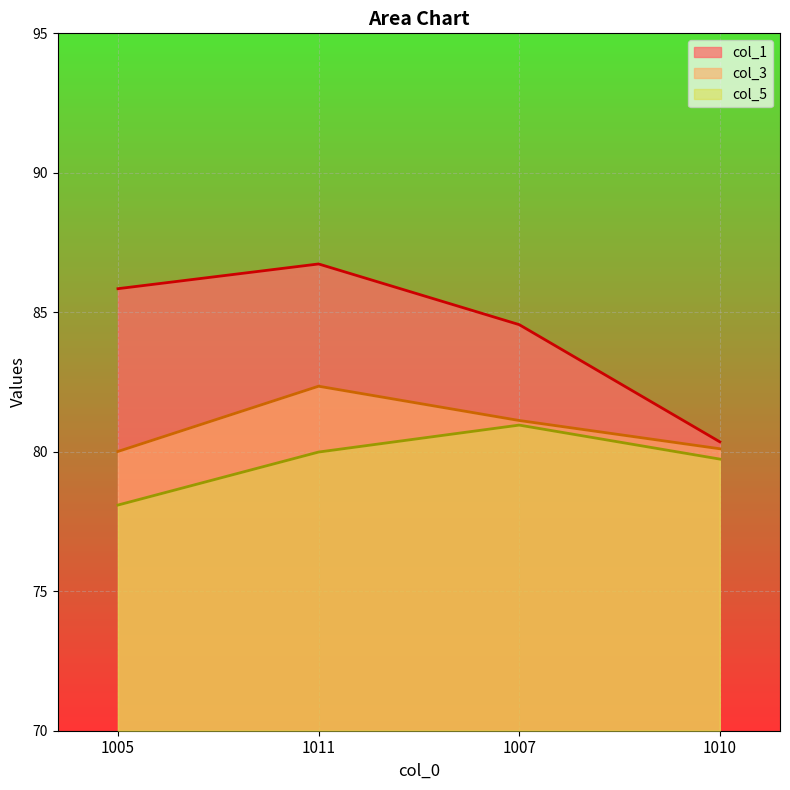

What is the difference between the col_5 values at 1007 and 1011?

1.0